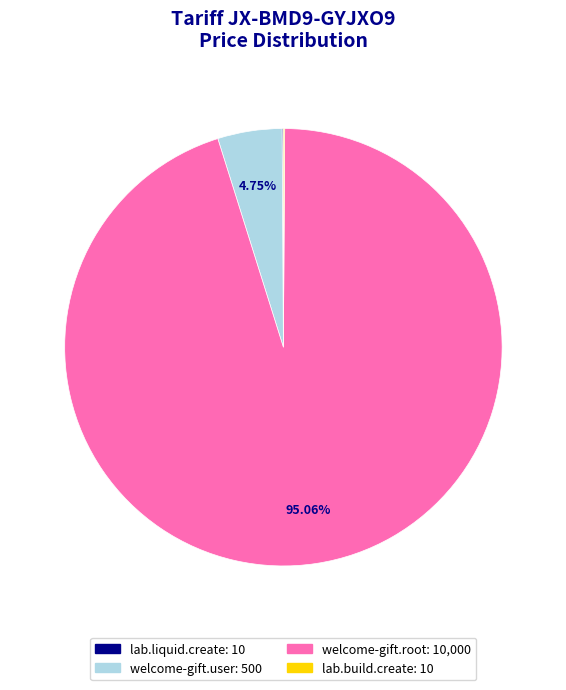

Which slice represents more than half of the pie?

welcome-gift.root